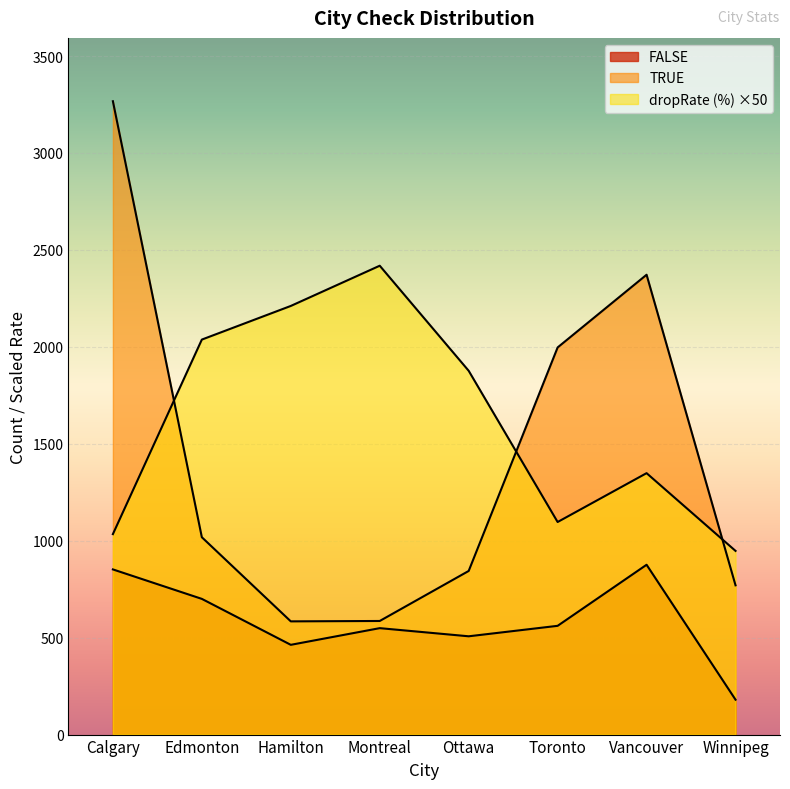

What is the difference between the highest and lowest values at Hamilton?

1748.0